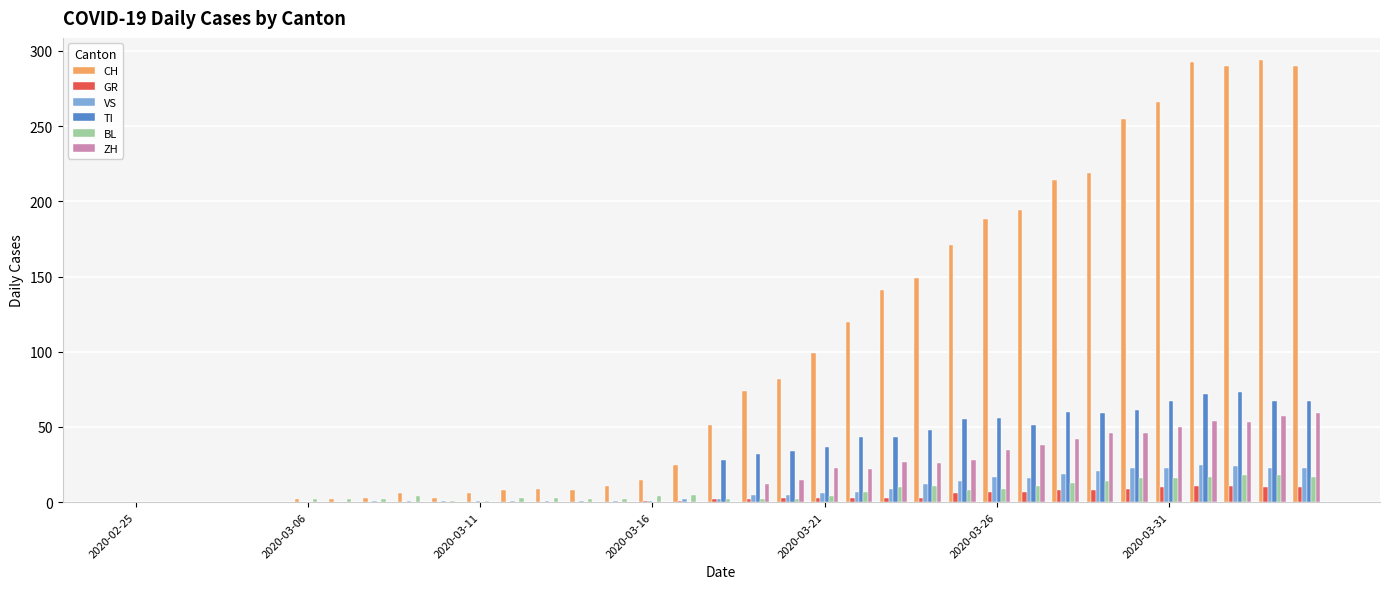

Are the bars horizontal?

No